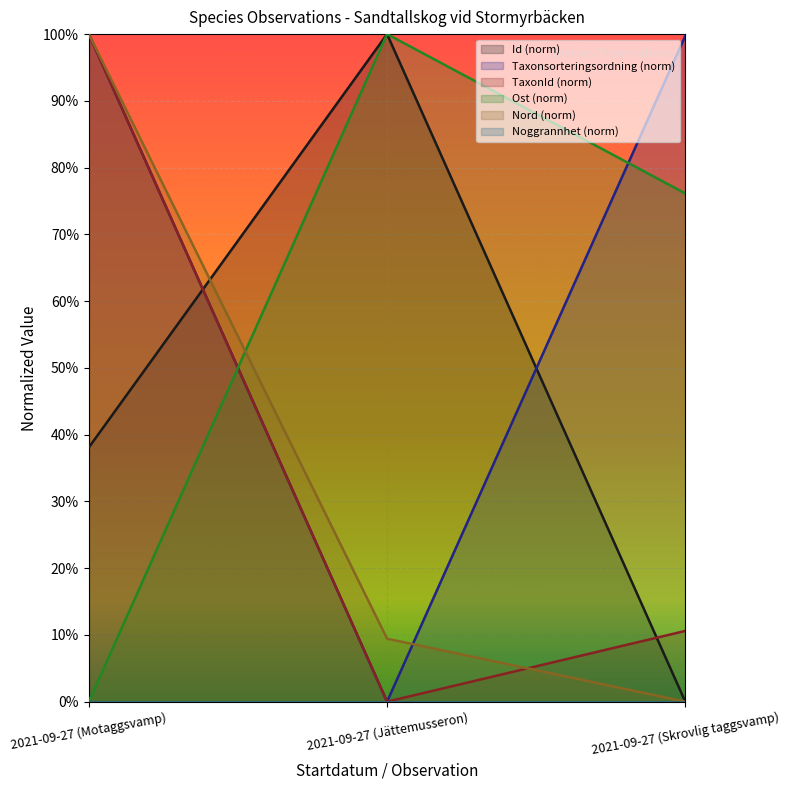

Which series has the largest total across all categories?

Taxonsorteringsordning (norm)